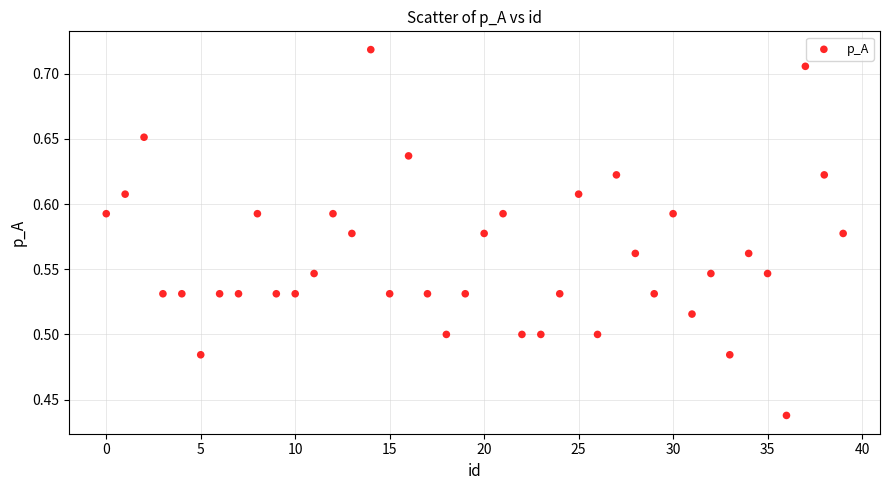

What is the range of Y values (max minus min)?

0.3